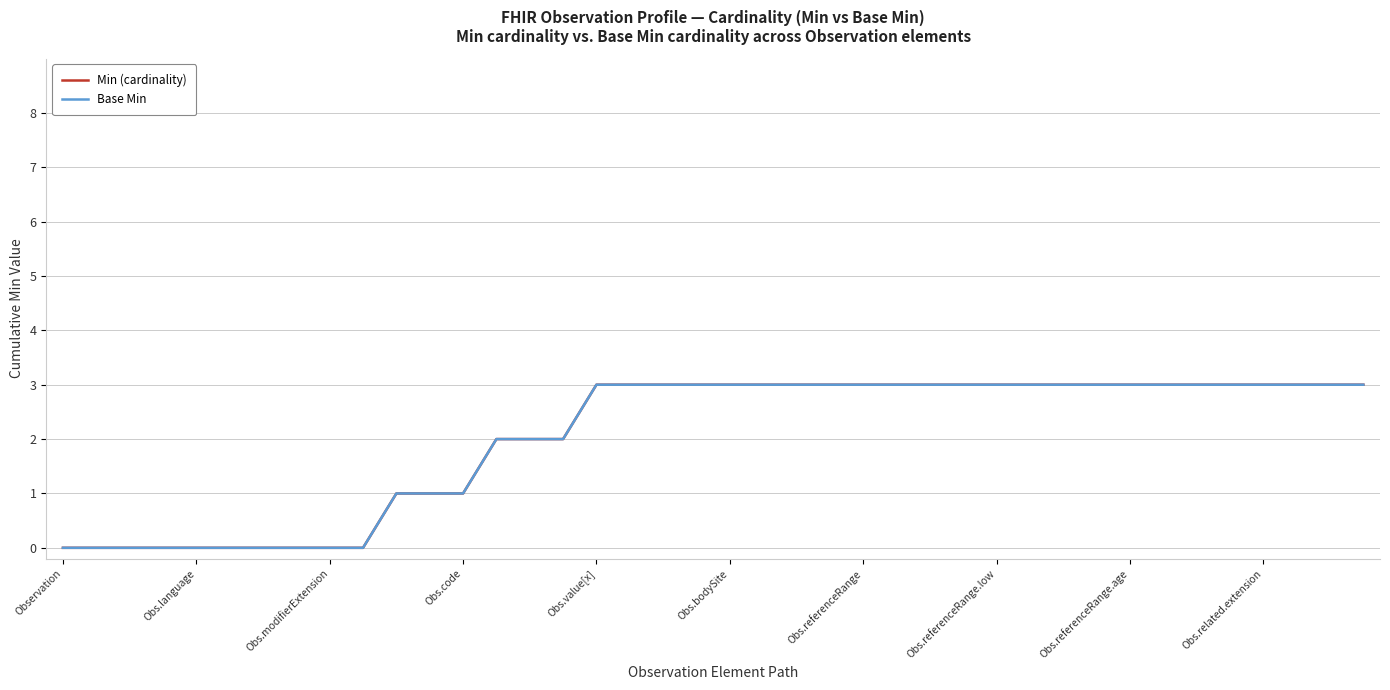

True or false: Base Min has more than 1 interior local peaks.

False